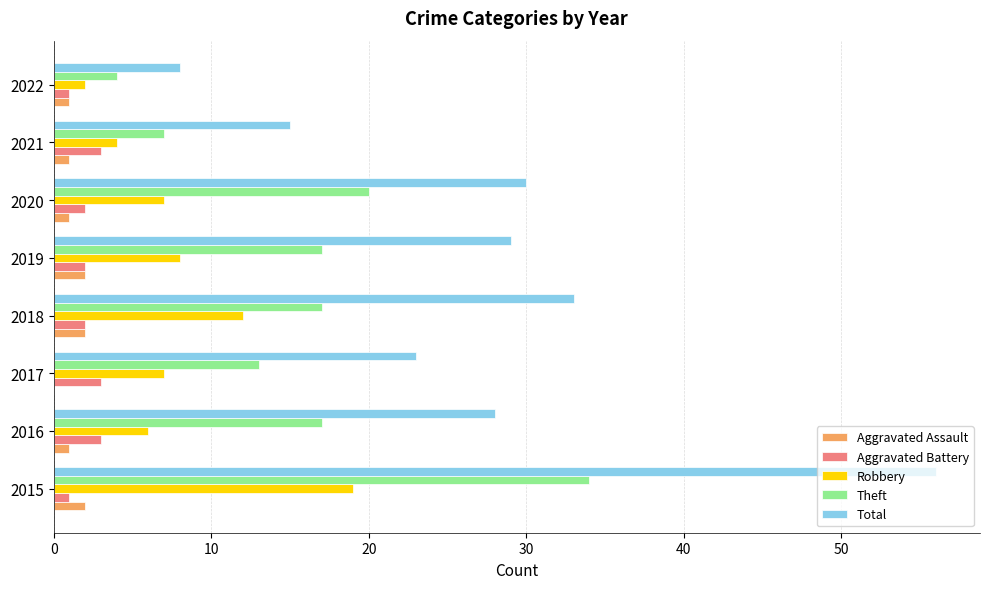

The value of Total at 2020 is 30. True or false?

True